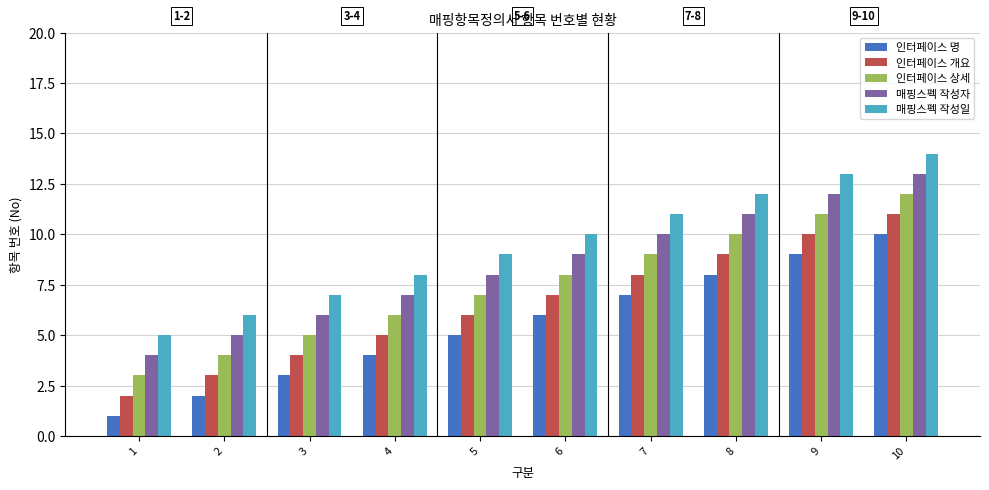

What is the highest value of the 인터페이스 상세 series?

12